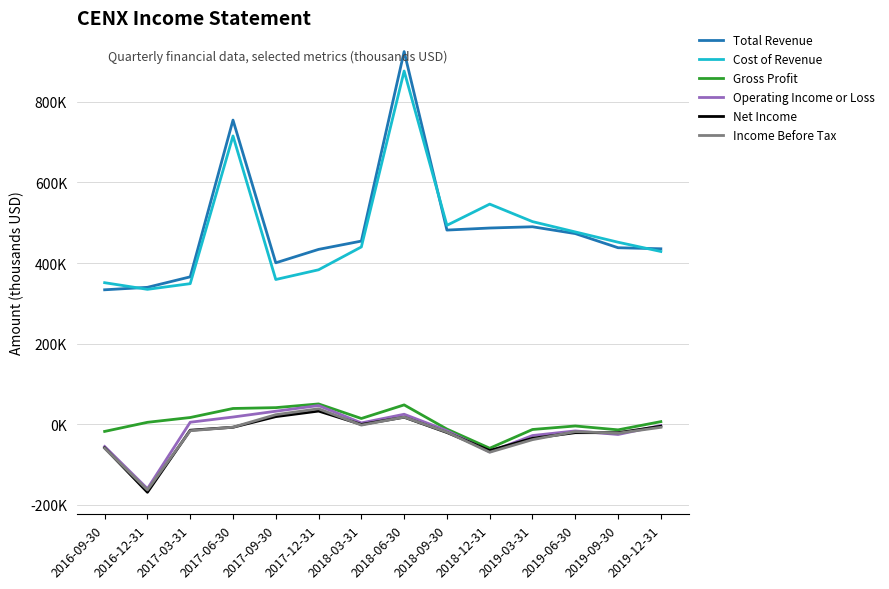

Is the value of Cost of Revenue at 2019-09-30 greater than the value of Gross Profit at 2016-12-31?

Yes